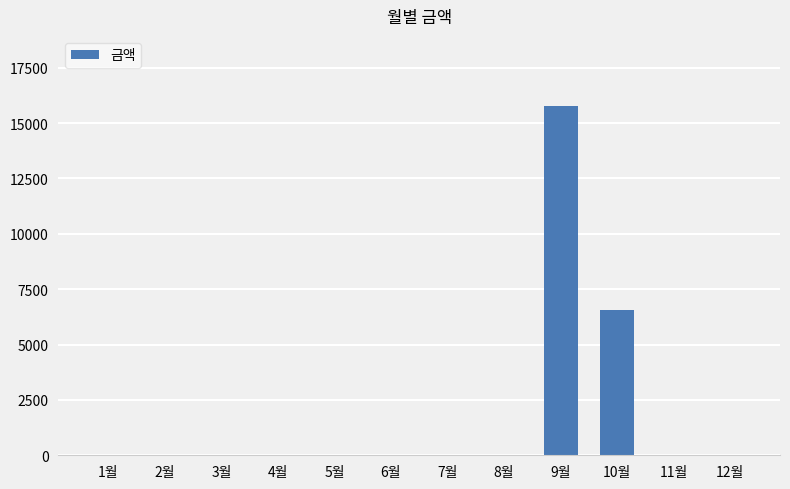

True or false: the data shows 6752 at 12월.

False